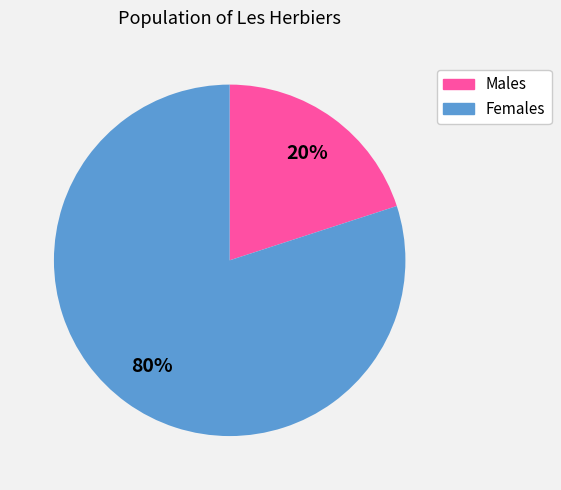

True or false: Females accounts for 80% of the total.

True